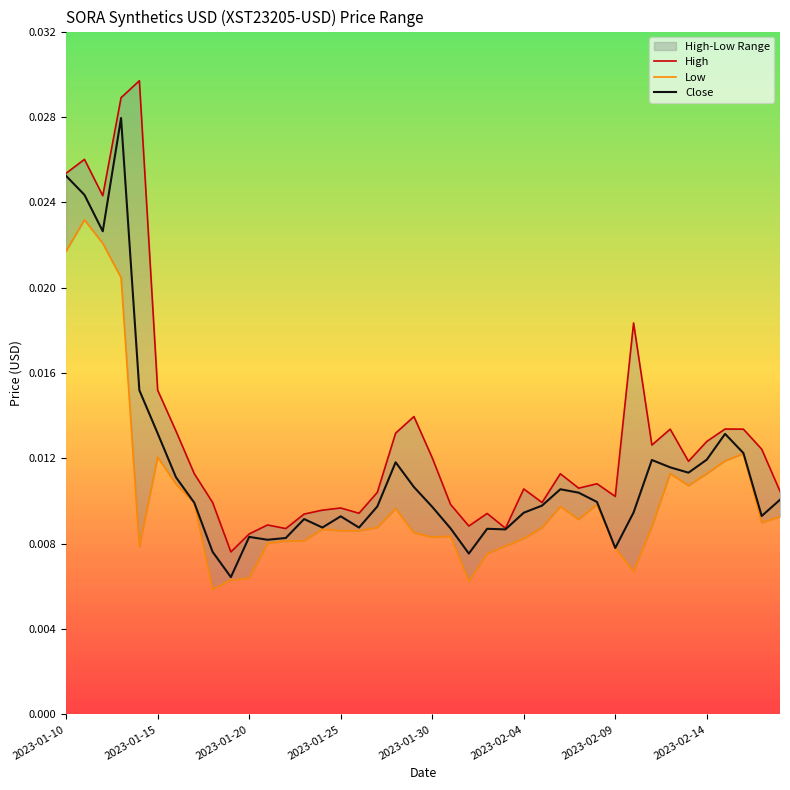

List the series in order of their peak value, lowest first.

Low, Close, High